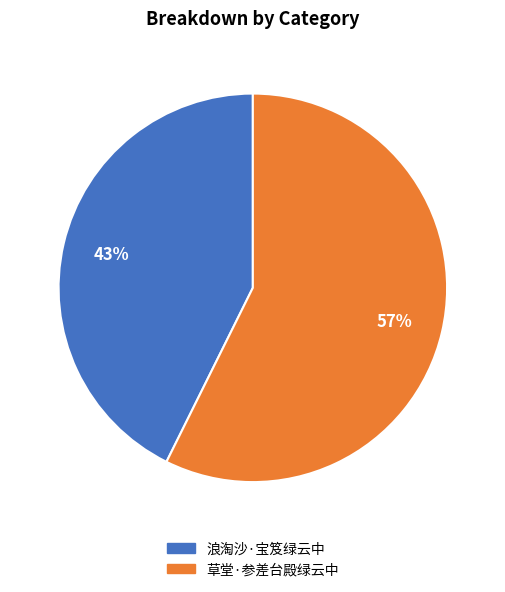

To the nearest percent, what is the combined percentage of 草堂·参差台殿绿云中 and 浪淘沙·宝笈绿云中?

100%